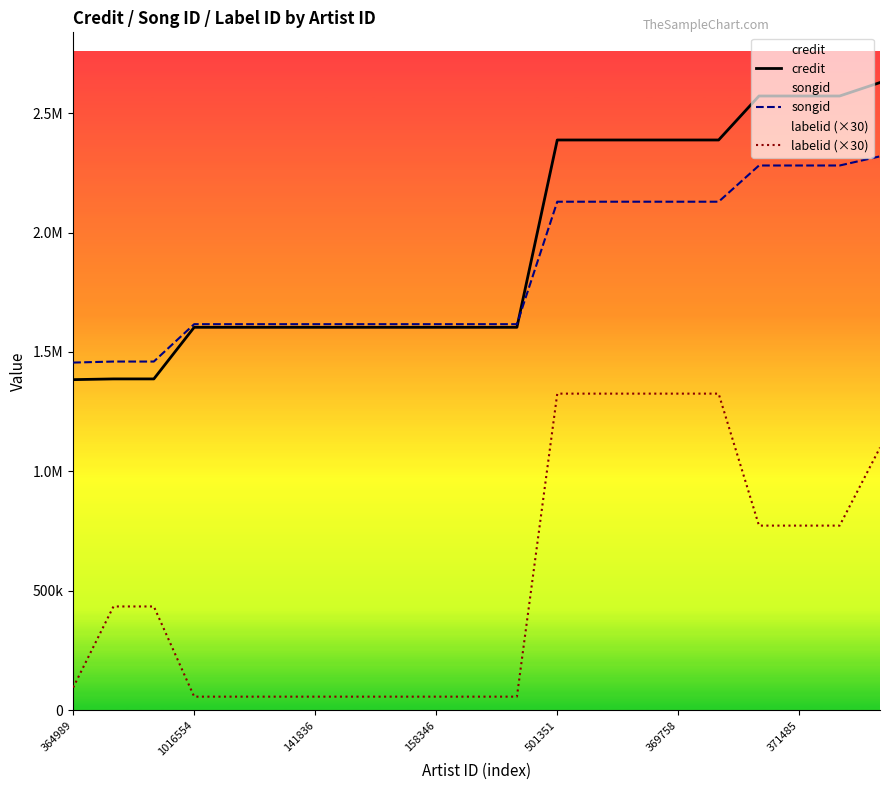

Which series changed the most between 11 and 19?

credit